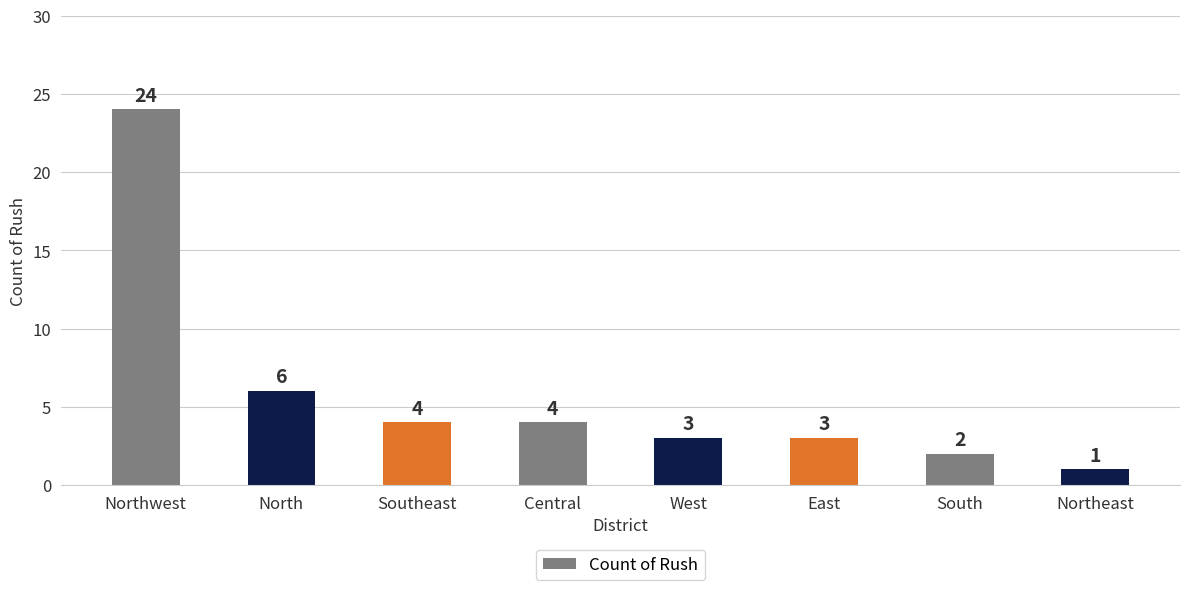

What is the average value?

6